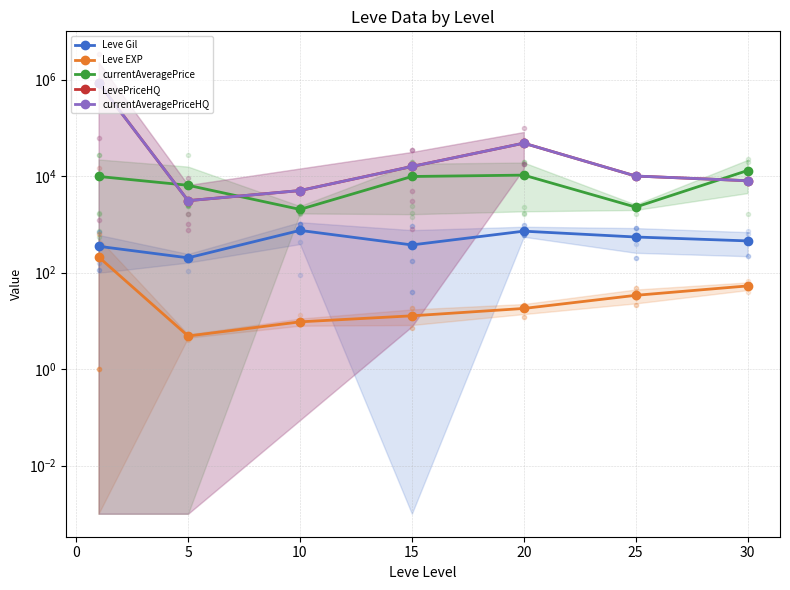

True or false: Leve EXP and currentAveragePriceHQ cross at least once.

False